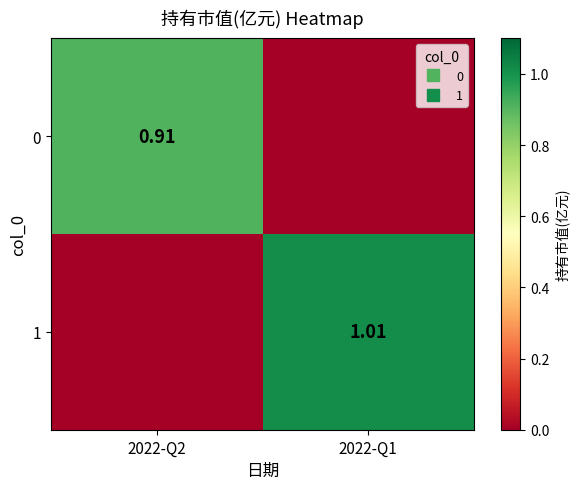

How many data points in 1 are less than 1?

1